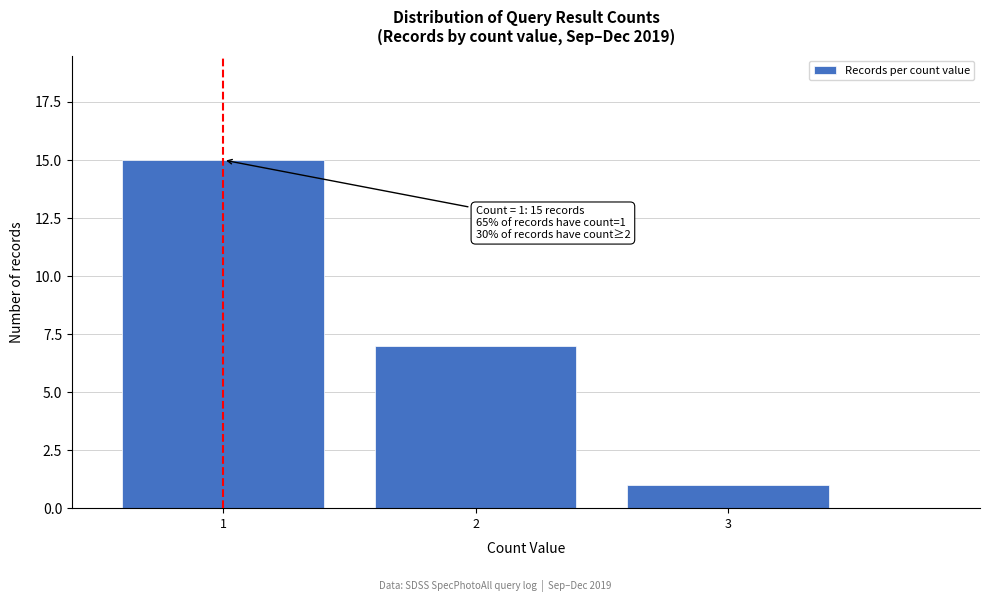

Reading left to right, list all the values displayed in this chart.

1=15	2=7	3=1